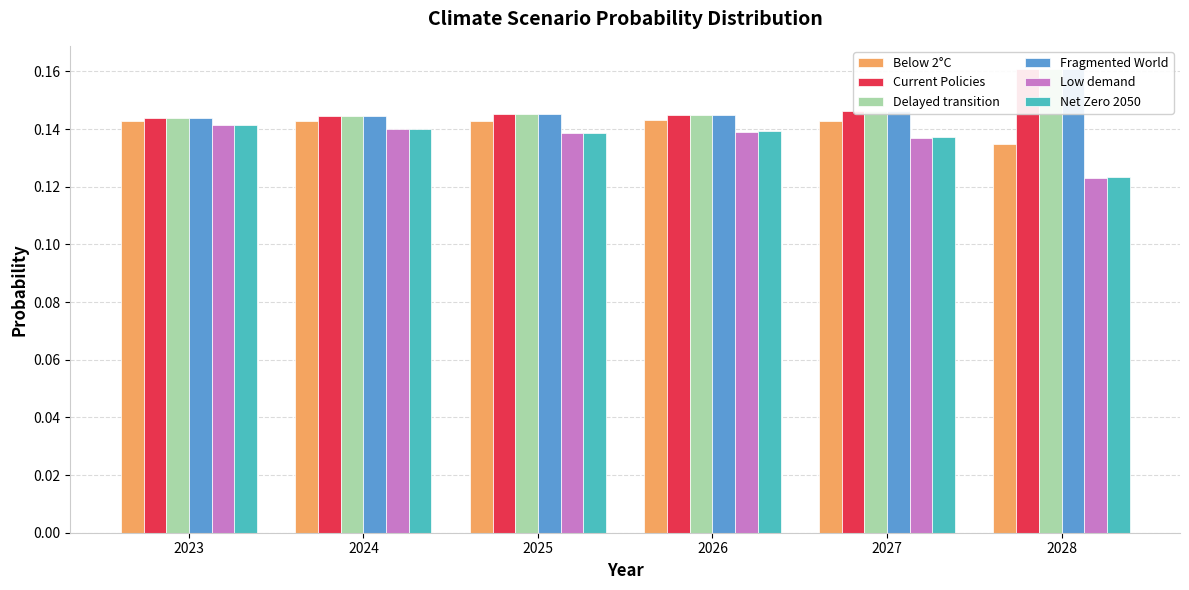

True or false: Net Zero 2050 has a value of 0.2 at 2027.

False